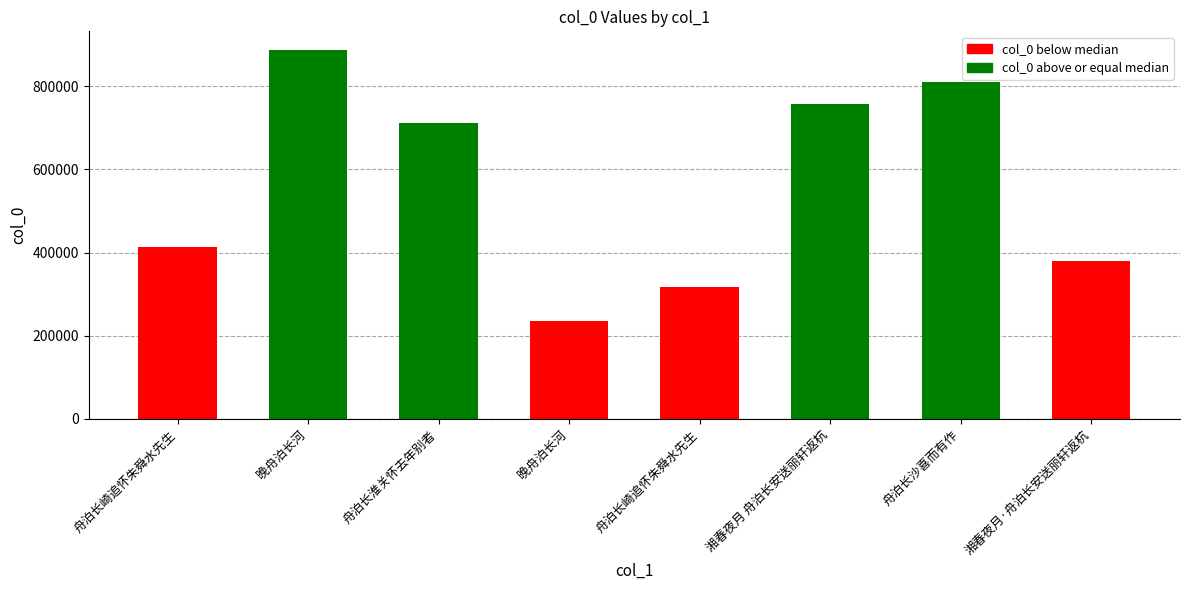

What is the greatest value displayed?

887992